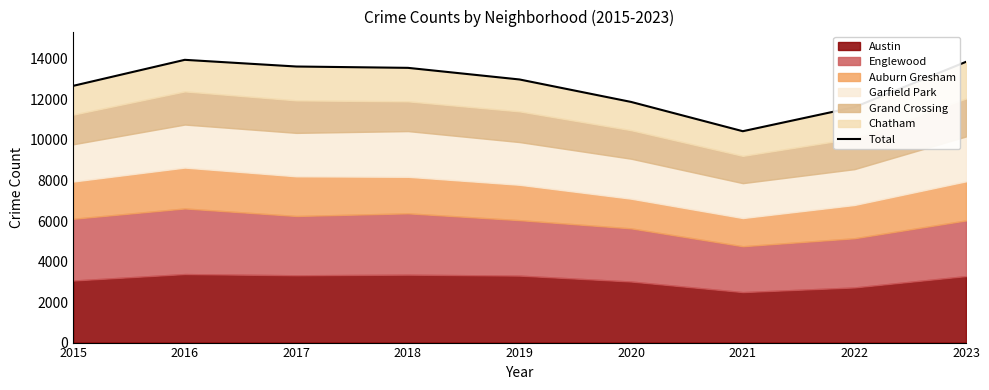

What is the value of the 2nd point from the left?

13955